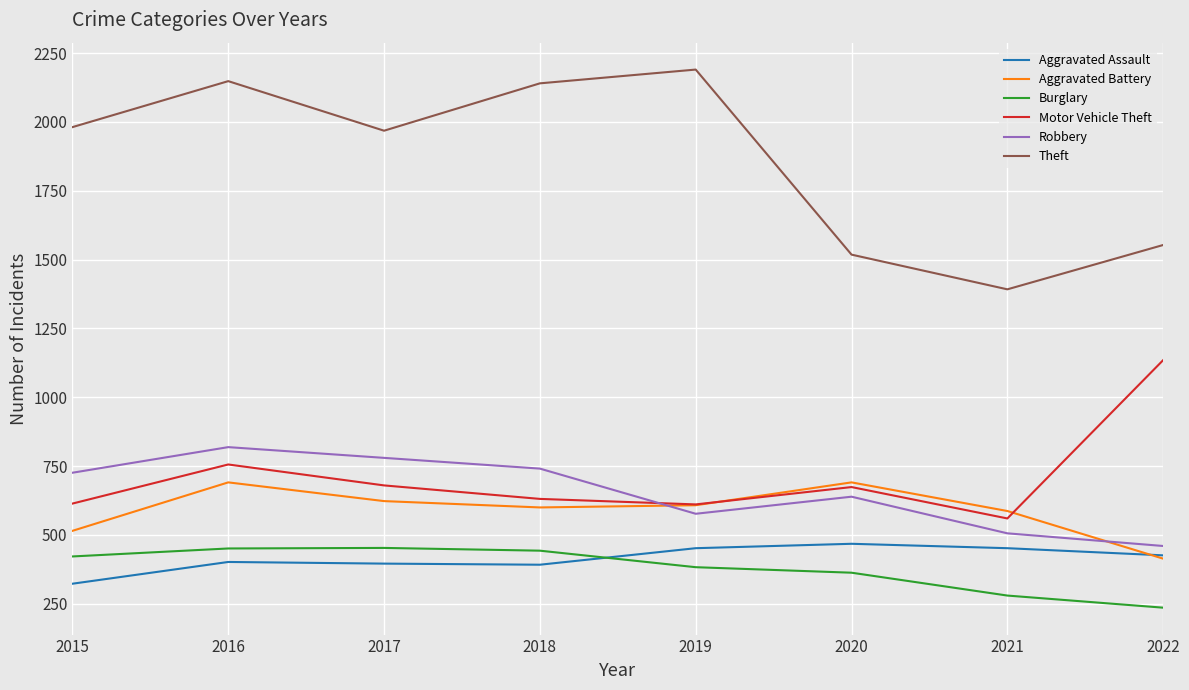

True or false: Motor Vehicle Theft and Aggravated Assault intersect in this chart.

False